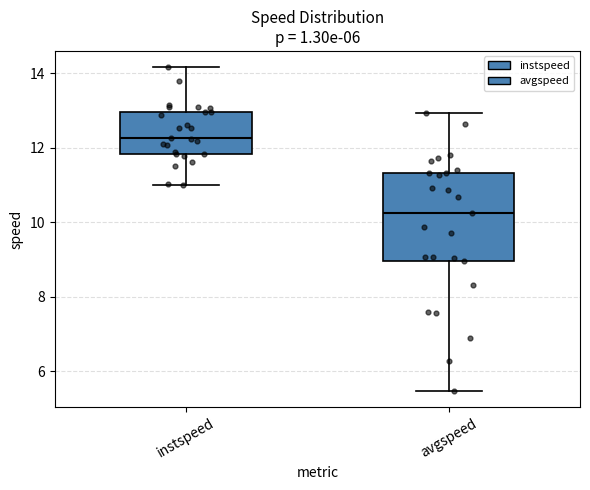

Reading left to right, read every box against the y-axis: the position of its median line, the range the box covers, and the ends of its whiskers. The values are not printed on the chart, so give them approximately, as read against the axis.

instspeed: median 12.2, box 11.8 to 13.0, whiskers 11.0 to 14.2
avgspeed: median 10.2, box 9.0 to 11.4, whiskers 5.4 to 13.0